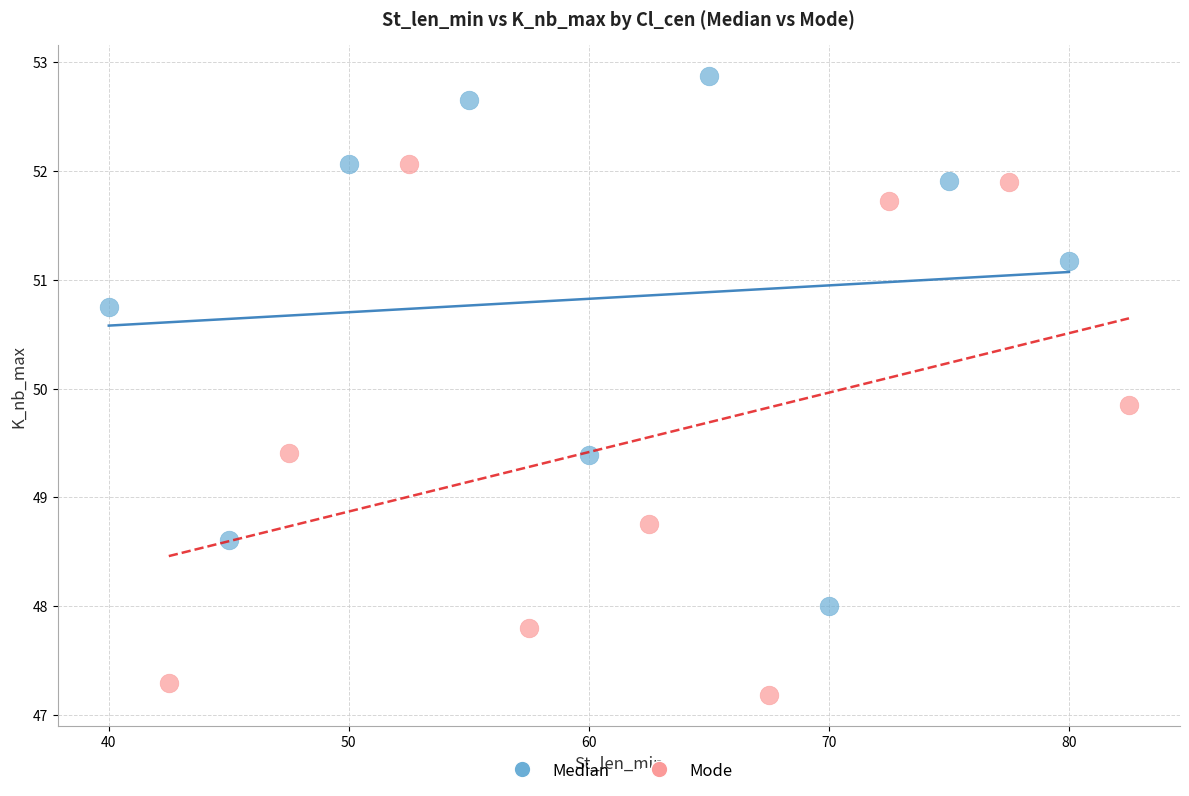

Which series reaches the minimum Y coordinate?

Mode